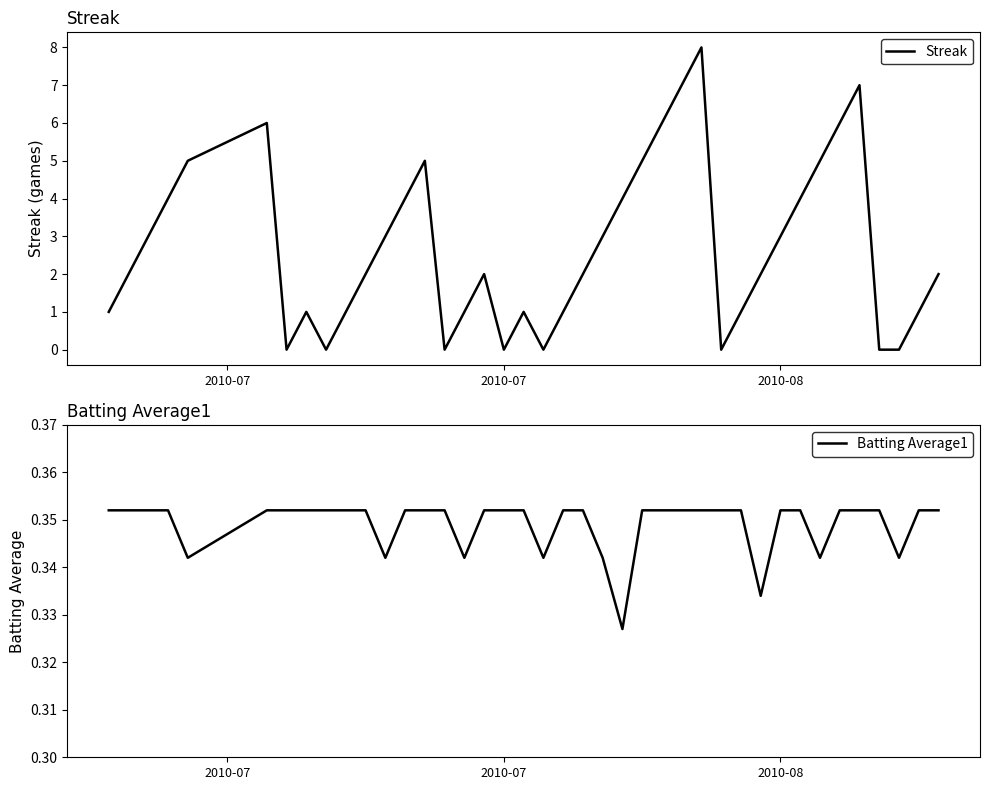

How many categories are shown in the chart?

40